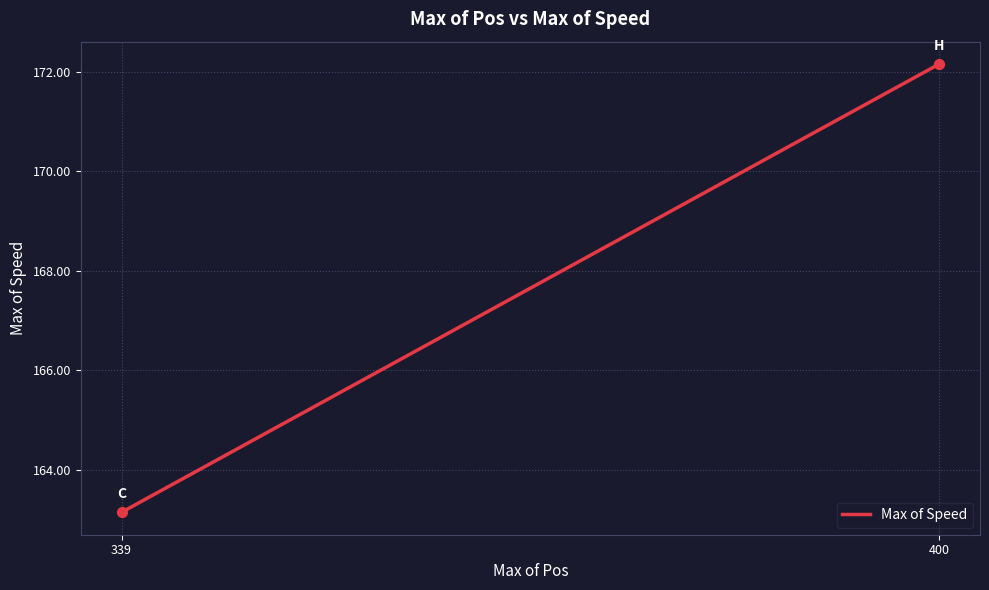

What is the minimum value shown in the chart?

163.1